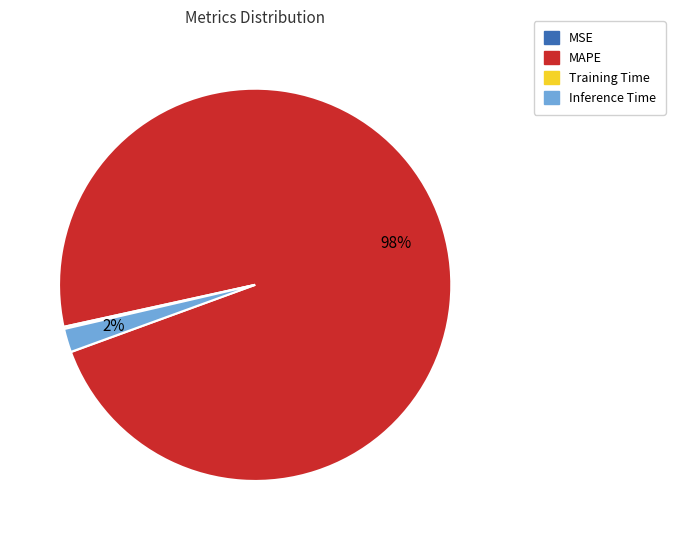

Which has a higher value, MAPE or Inference Time?

MAPE